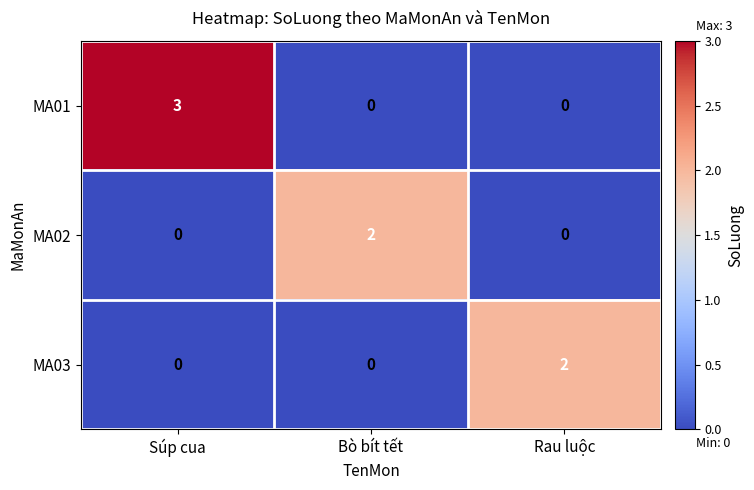

Which series has the largest range (max minus min)?

MA01